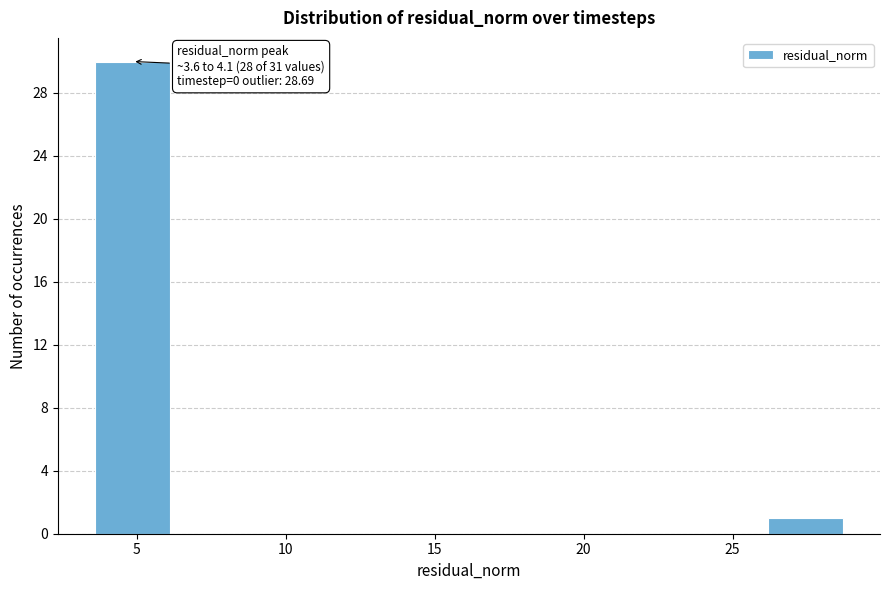

Over which range of the x-axis is the bar tallest?

3.5 to 6.0